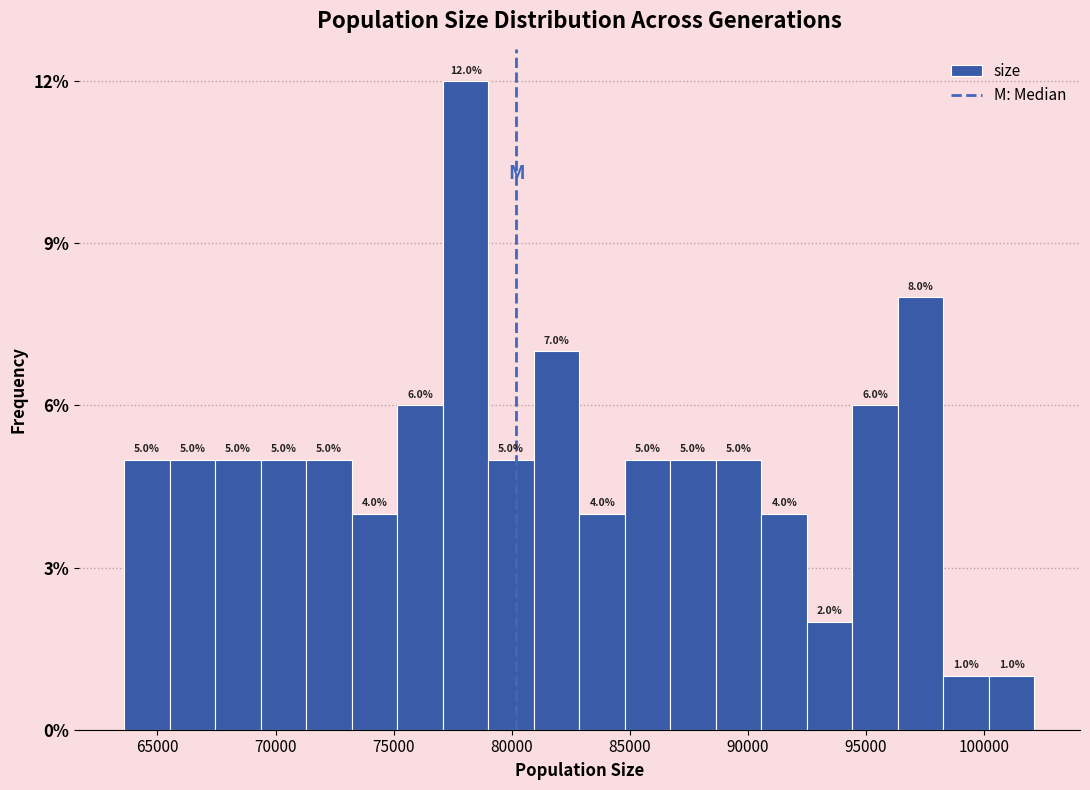

Around what value on the x-axis is the tallest bar? Give the approximate position of its centre, as read against the axis.

78000